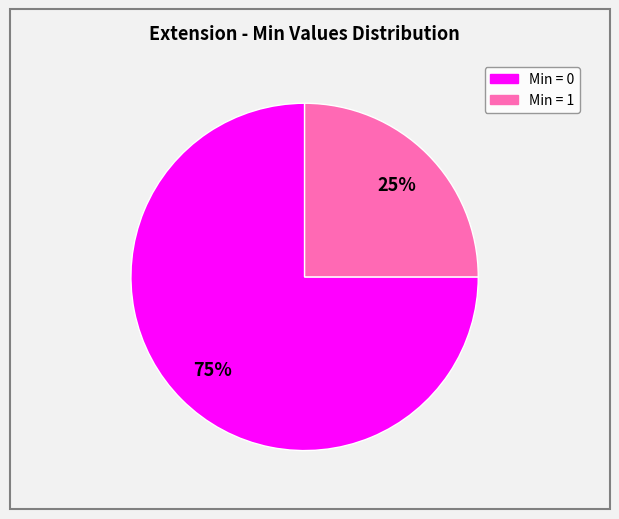

Does any single category account for the majority?

Yes